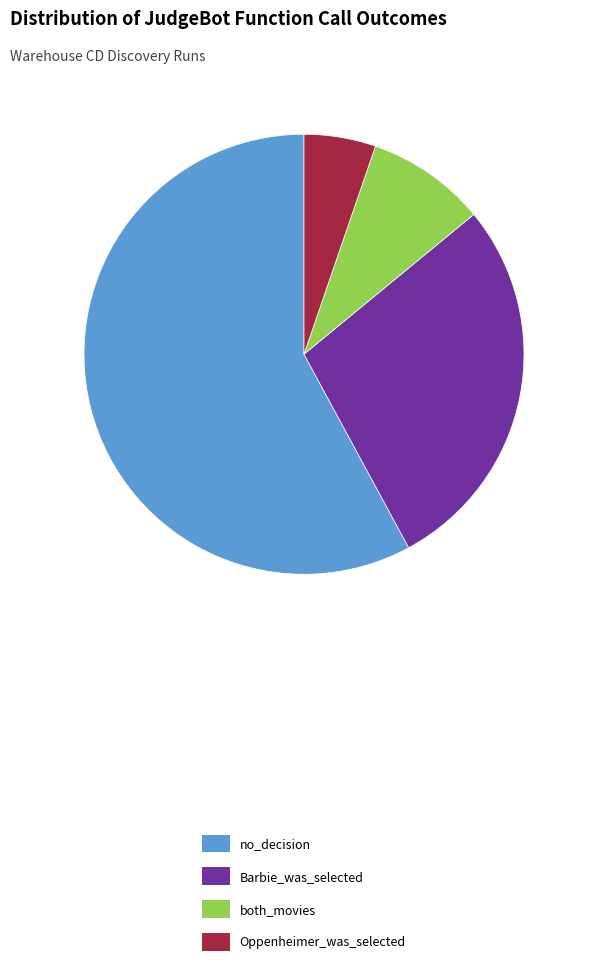

Is it true that both_movies is 9% of the pie?

True